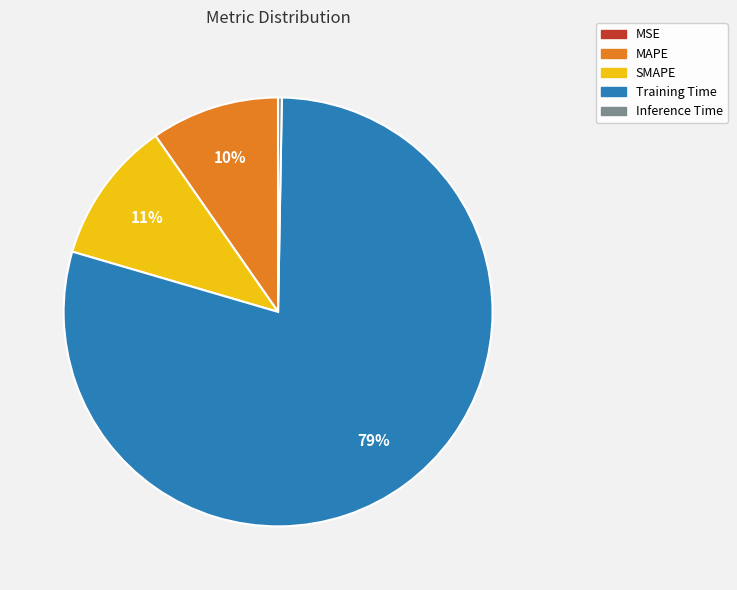

To the nearest percent, what is the difference between the Inference Time and SMAPE slice percentages?

11%